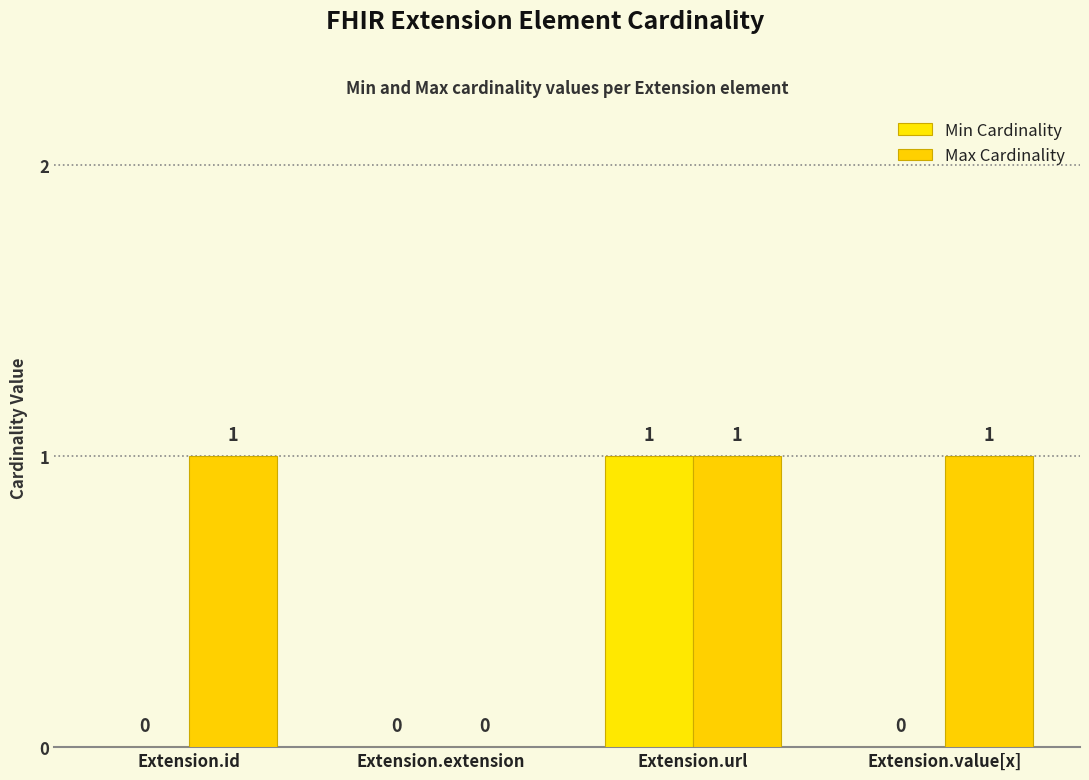

What position from the right is Extension.value[x]?

1